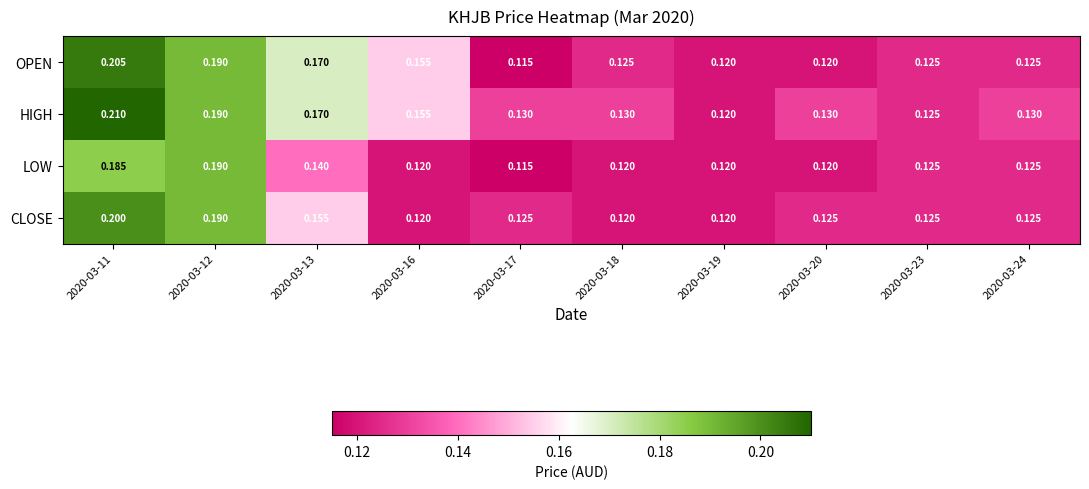

Between 2020-03-11 and 2020-03-19, which series saw the biggest shift?

HIGH